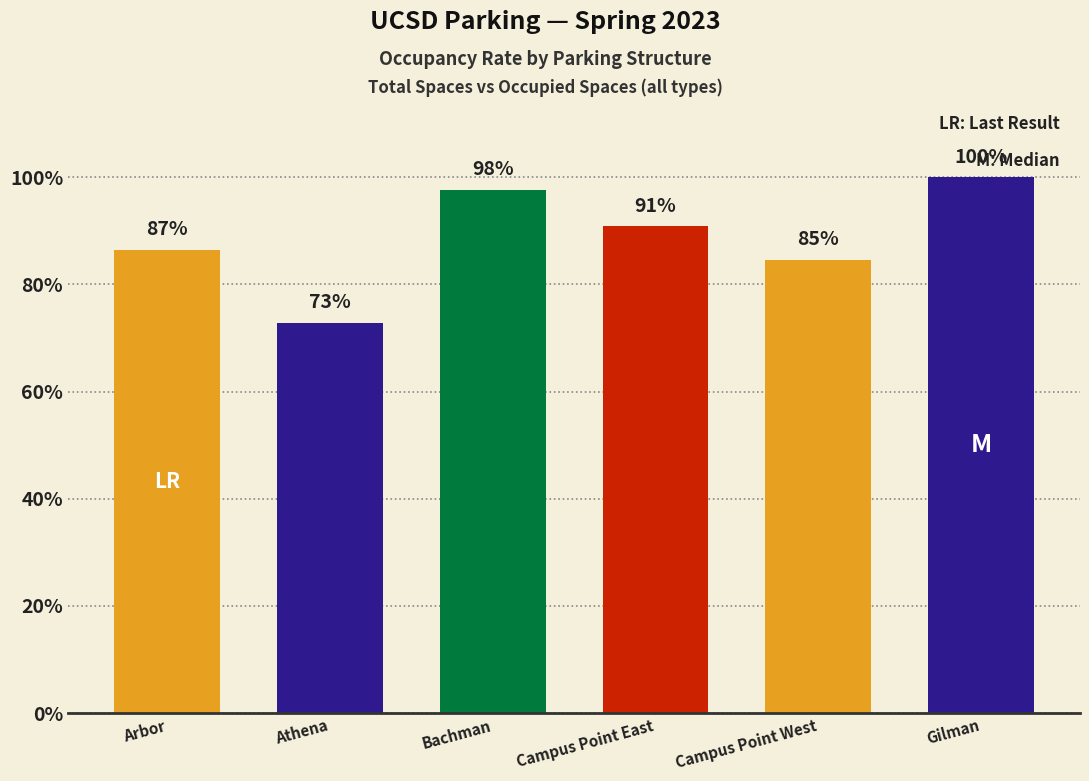

What is the approximate value at Campus Point East?

0.9